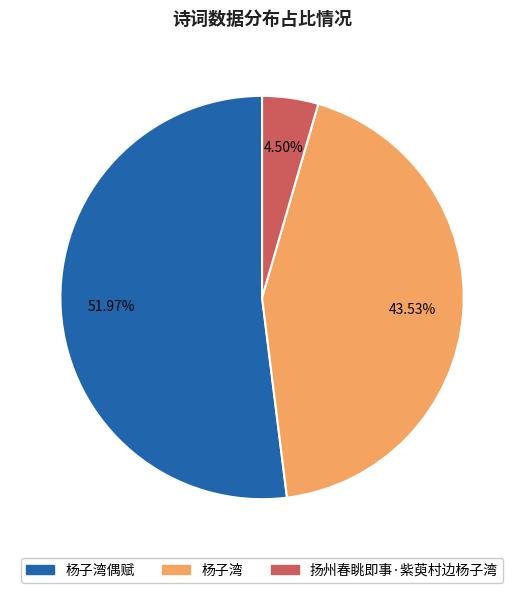

To the nearest percent, what percentage of the pie is 杨子湾偶赋?

52%